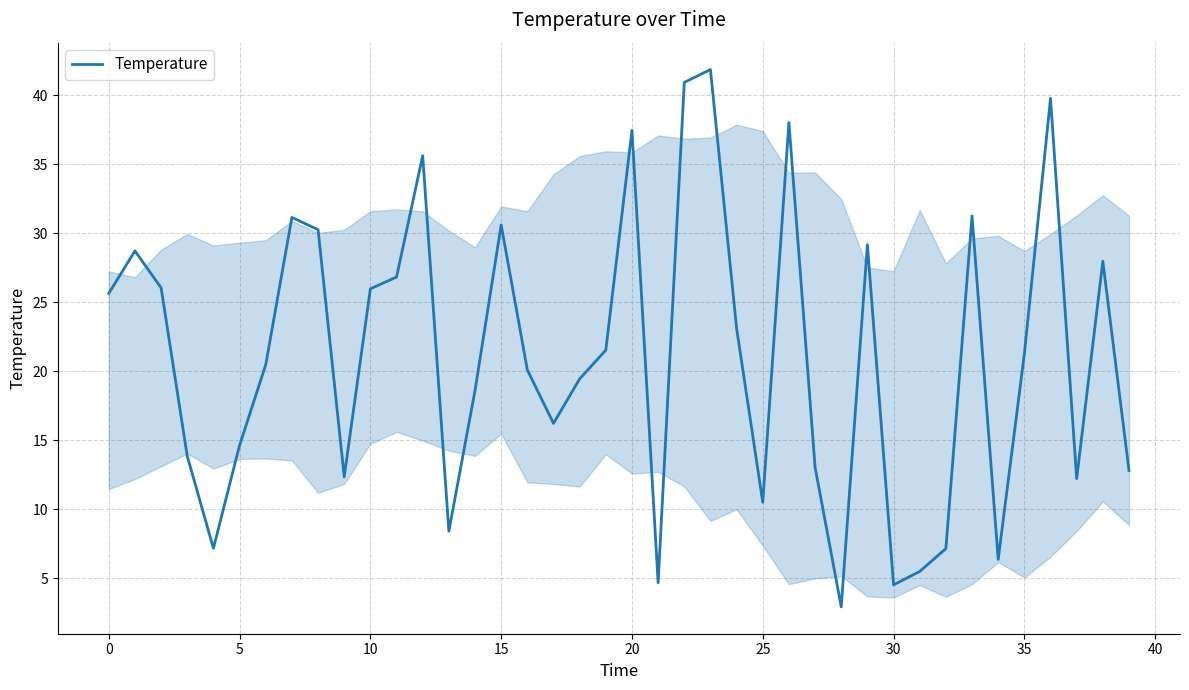

What is the difference between the maximum and minimum values?

38.9